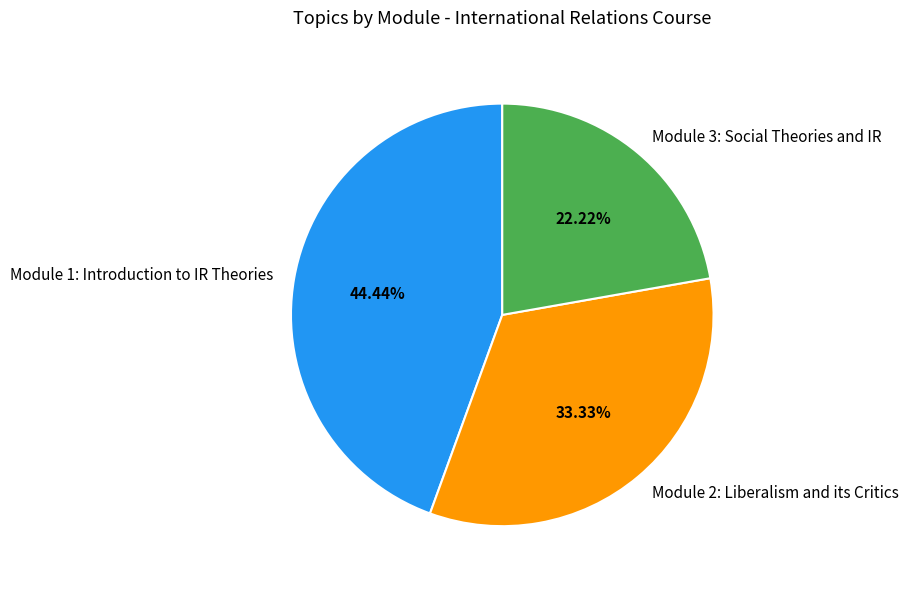

To the nearest percent, what percentage of the pie is Module 1: Introduction to IR Theories?

44%